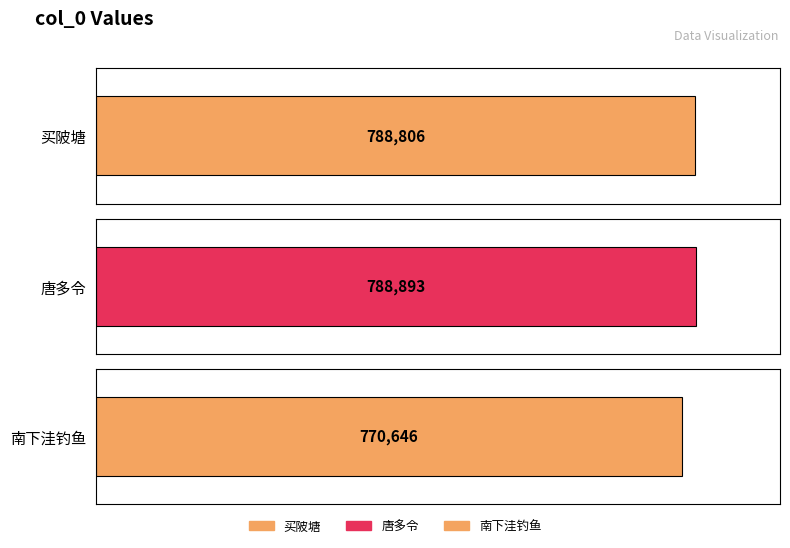

What is the value of the 2nd bar from the left?

788893